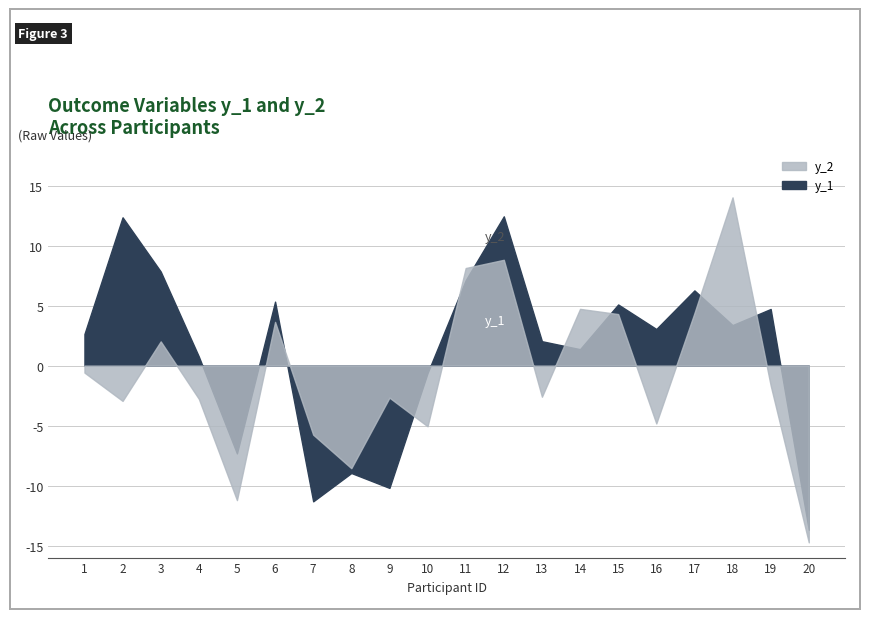

Read the y_2 value at 1.

-0.6